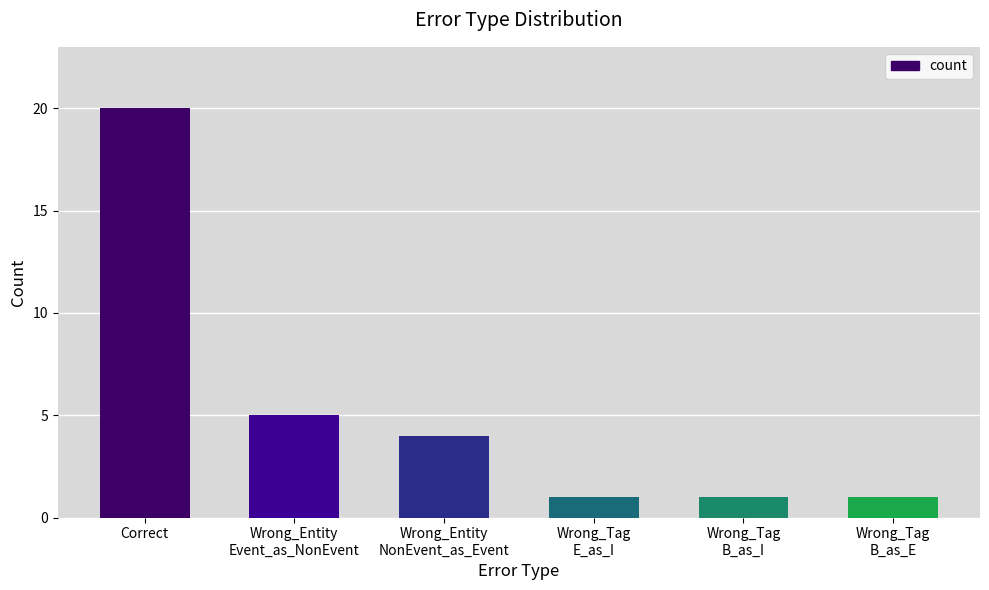

What is the label of the 3rd bar from the right?

Wrong_Tag
E_as_I